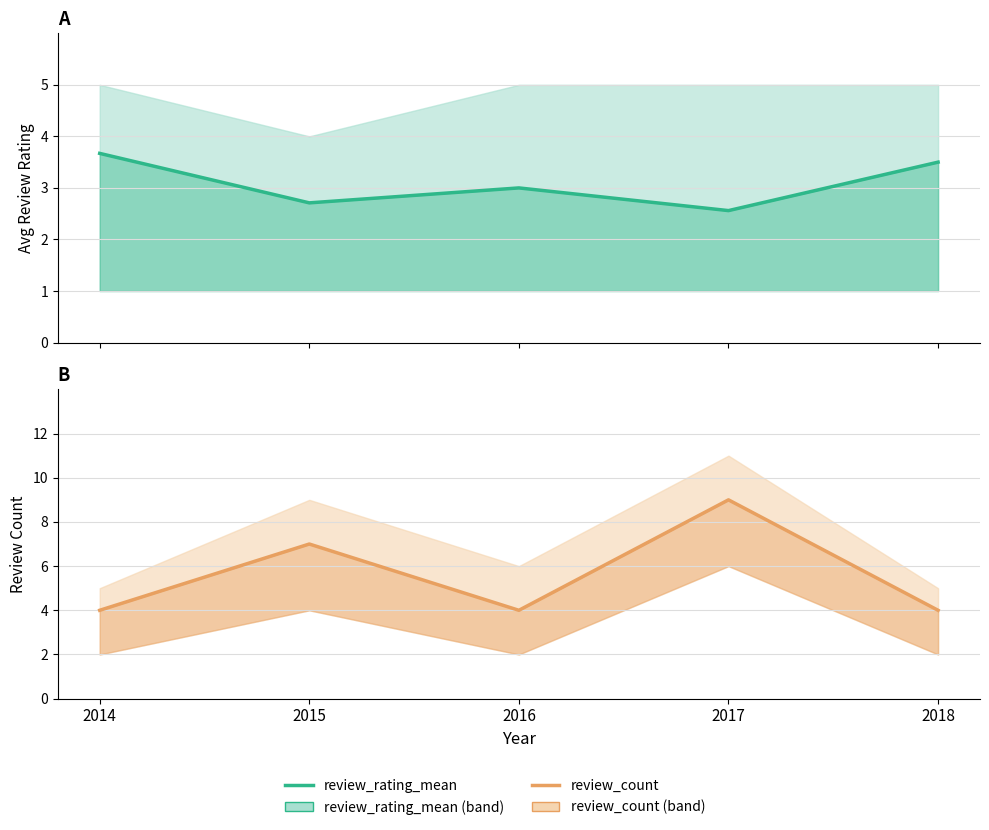

The review_count series shows 1.5 at 2015. True or false?

False